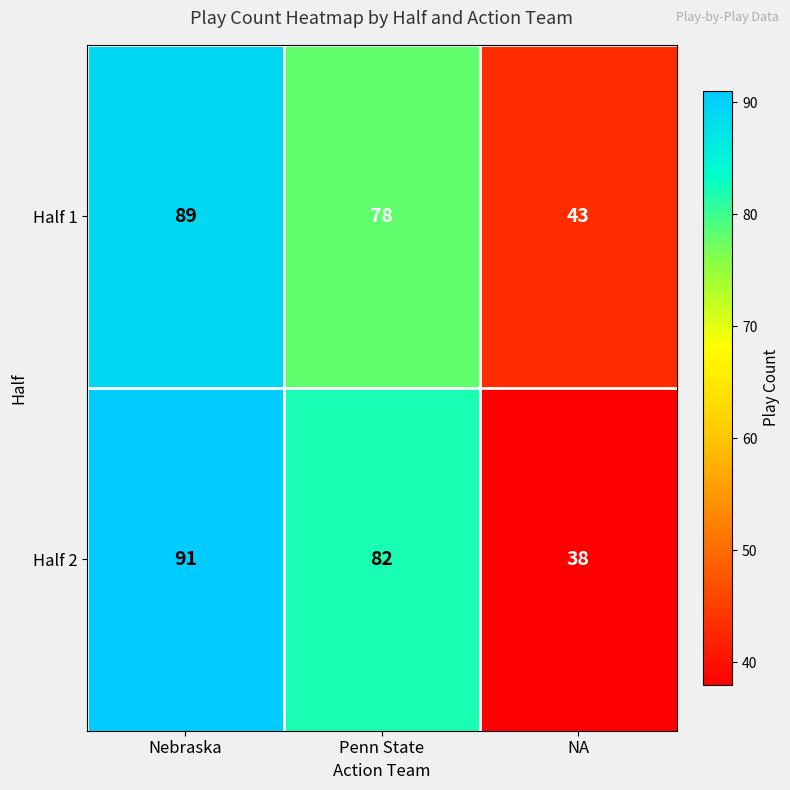

The Half 1 series shows 34 at Nebraska. True or false?

False